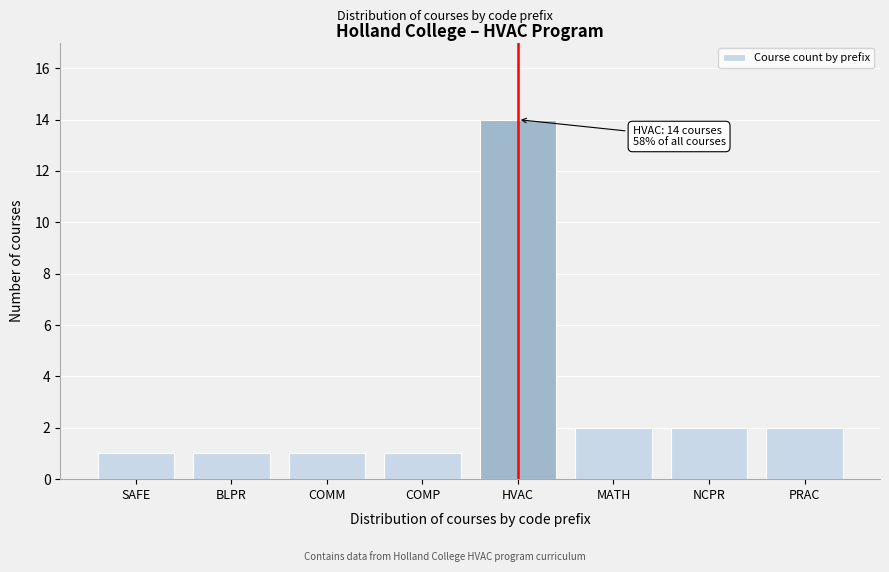

Reading left to right, extract all data points from this chart.

SAFE=1	BLPR=1	COMM=1	COMP=1	HVAC=14	MATH=2	NCPR=2	PRAC=2